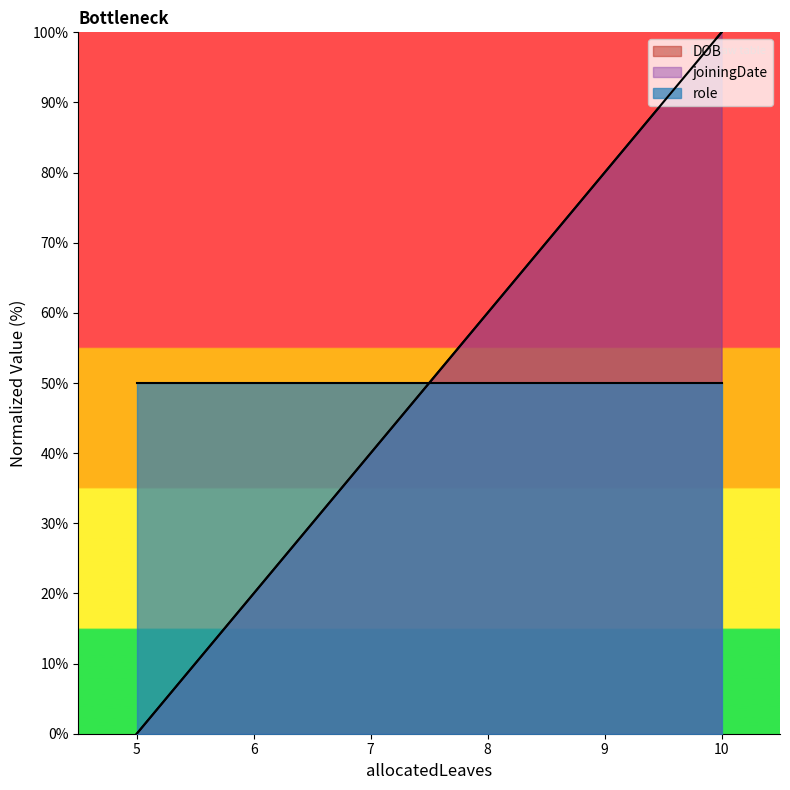

Is it true that joiningDate equals 93 at 8?

False